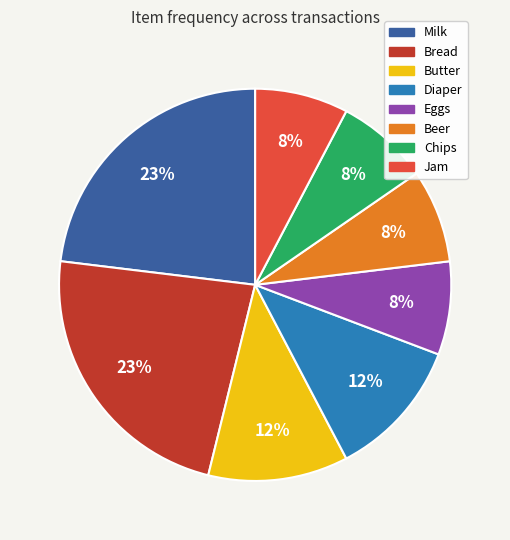

Count the number of slices in the pie.

8